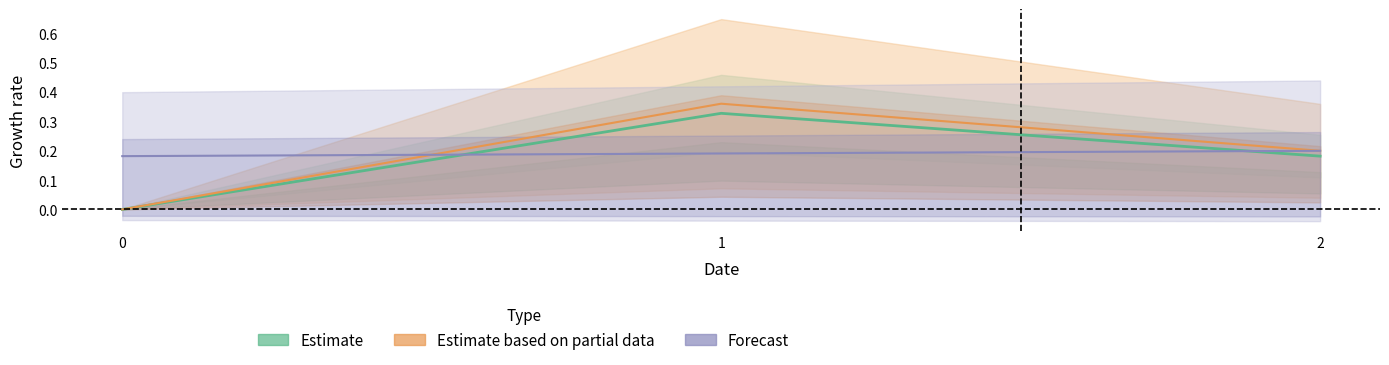

Which label corresponds to the largest value in the chart?

1